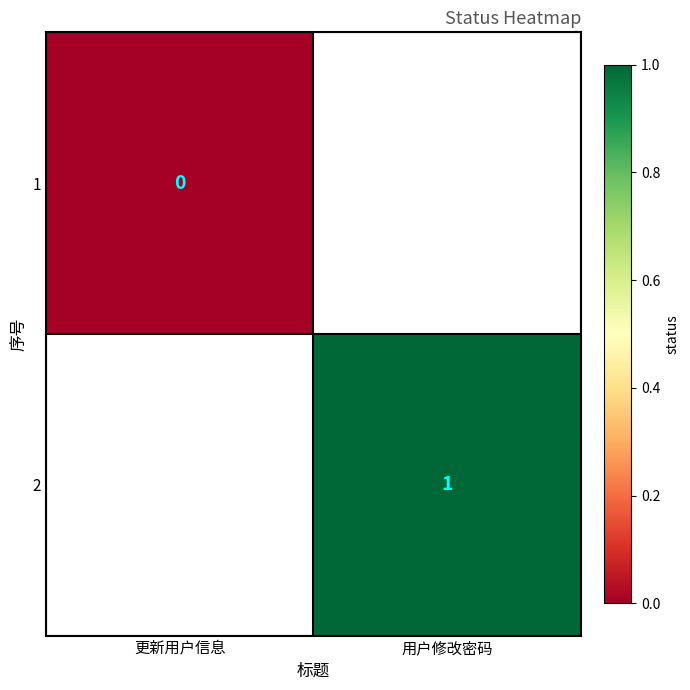

How many data points does each series have?

2